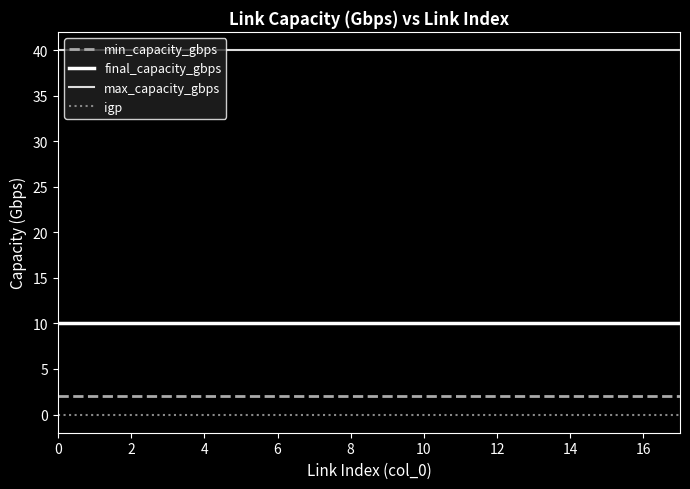

What is the maximum value shown in the chart?

40